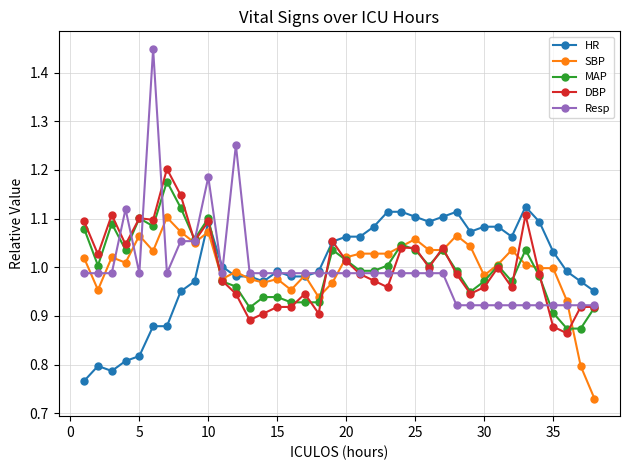

Which series has the largest range (max minus min)?

Resp